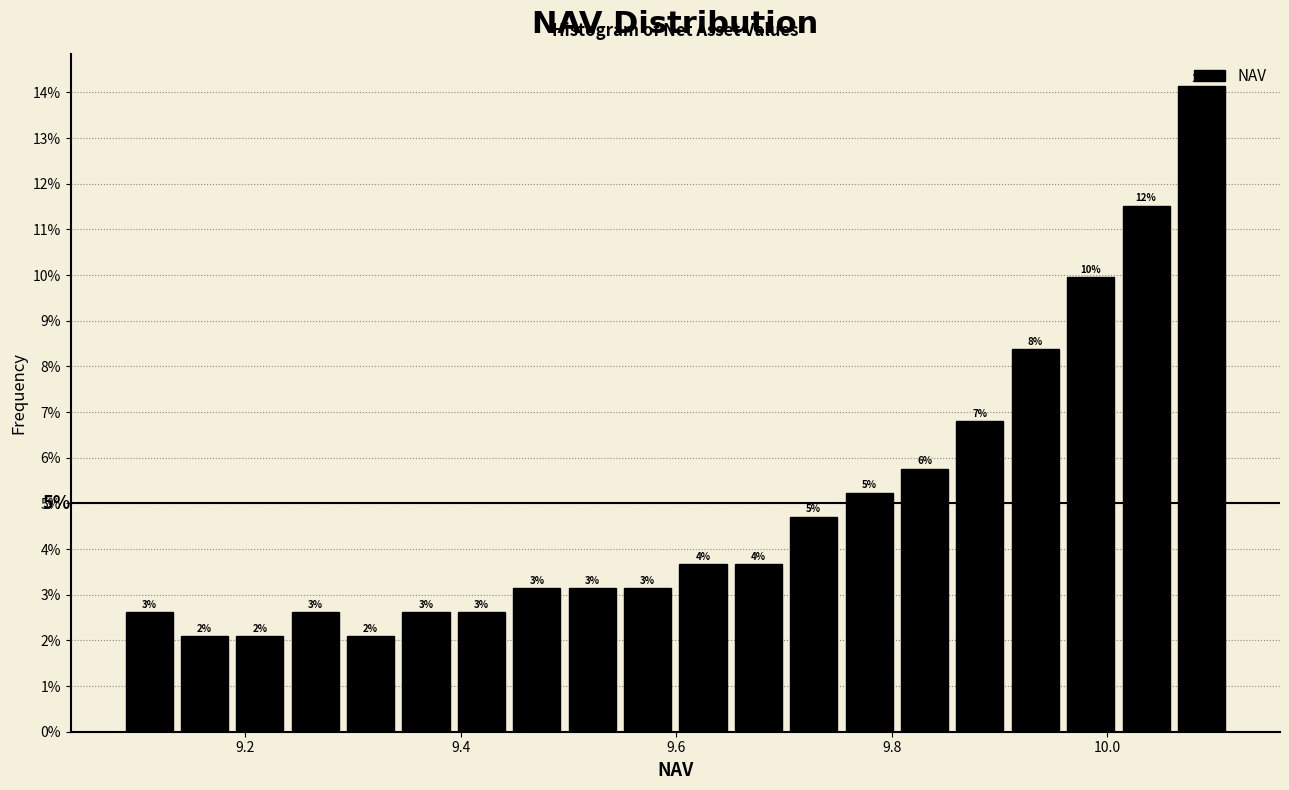

Around what value on the x-axis is the tallest bar? Give the approximate position of its centre, as read against the axis.

10.08